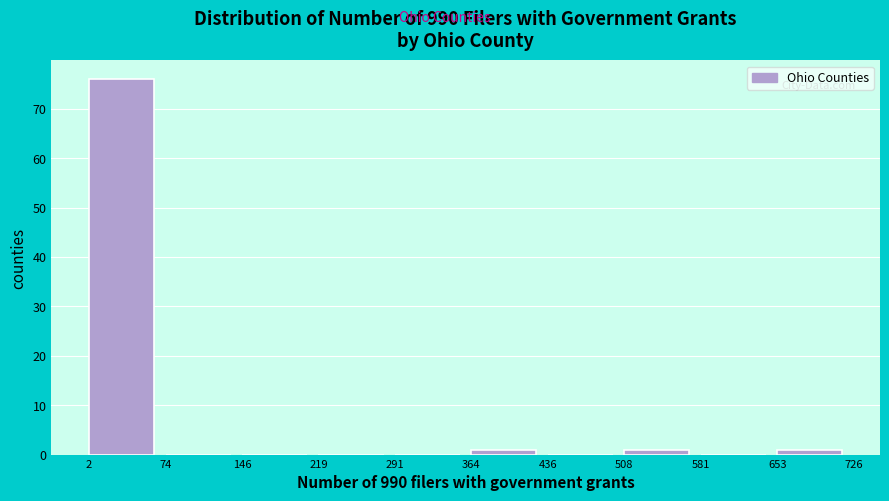

Reading left to right, transcribe this chart: for each bar, give the range it covers on the x-axis and its height. The values are not printed on the chart, so give them approximately, as read against the axis.

2 to 74: 76
74 to 146: 0
146 to 219: 0
219 to 291: 0
291 to 364: 0
364 to 436: 1
436 to 508: 0
508 to 581: 1
581 to 653: 0
653 to 726: 1